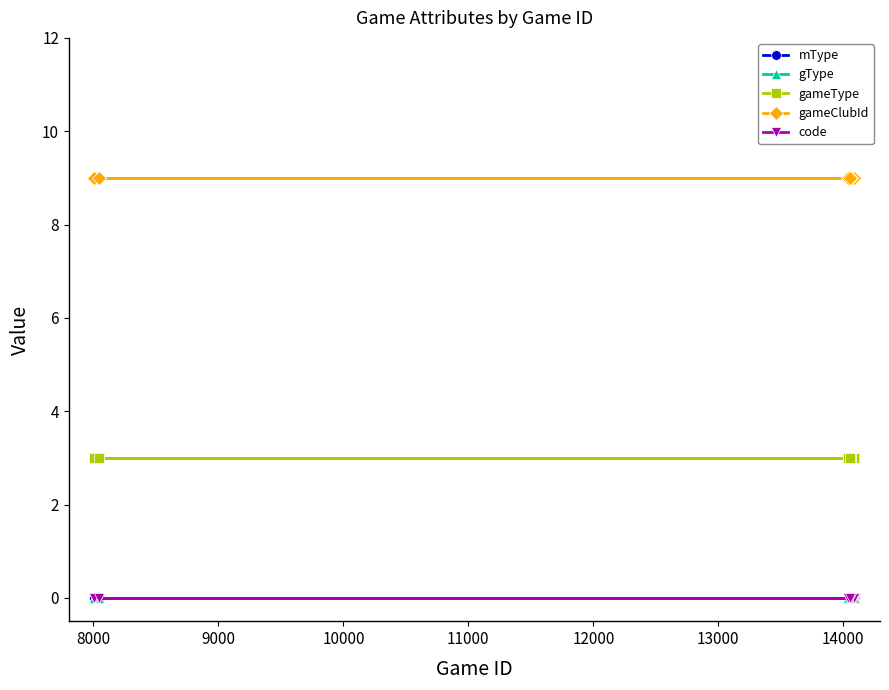

Which series has the largest total across all categories?

gameClubId